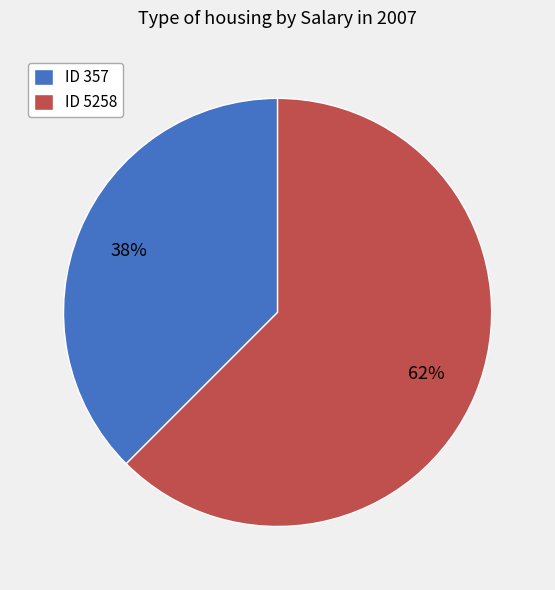

Combined, do ID 5258 and ID 357 account for over 50%?

Yes